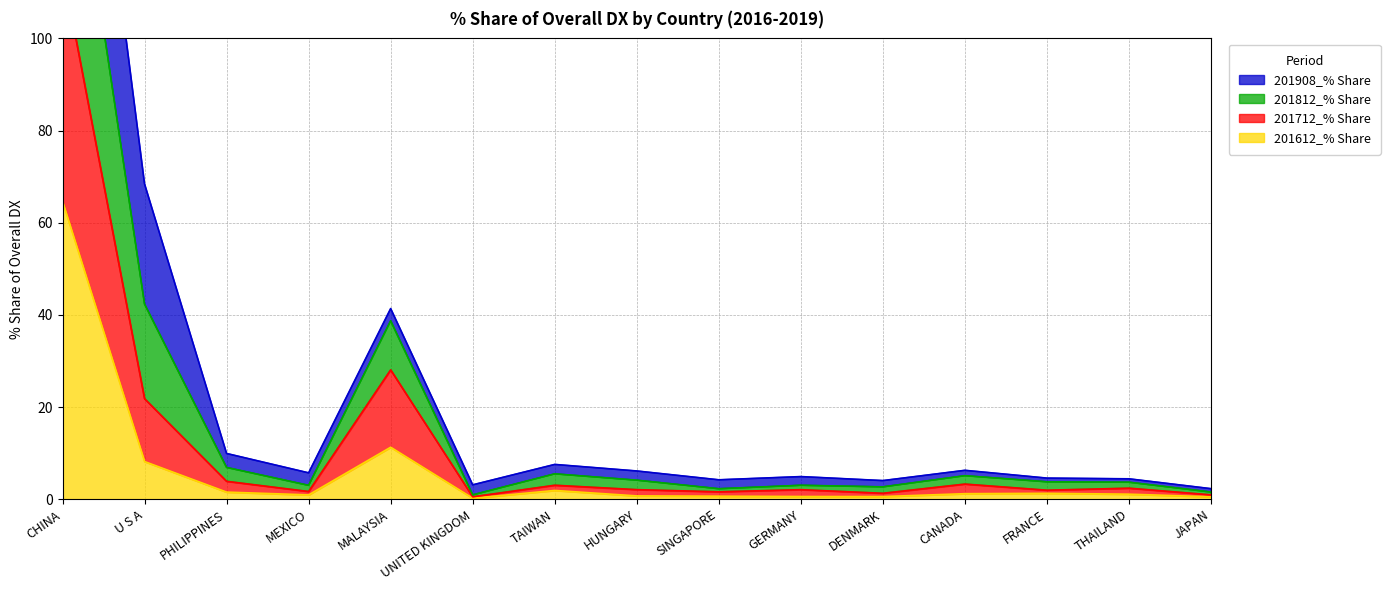

The value of 201612_% Share at TAIWAN is 0.6. True or false?

False